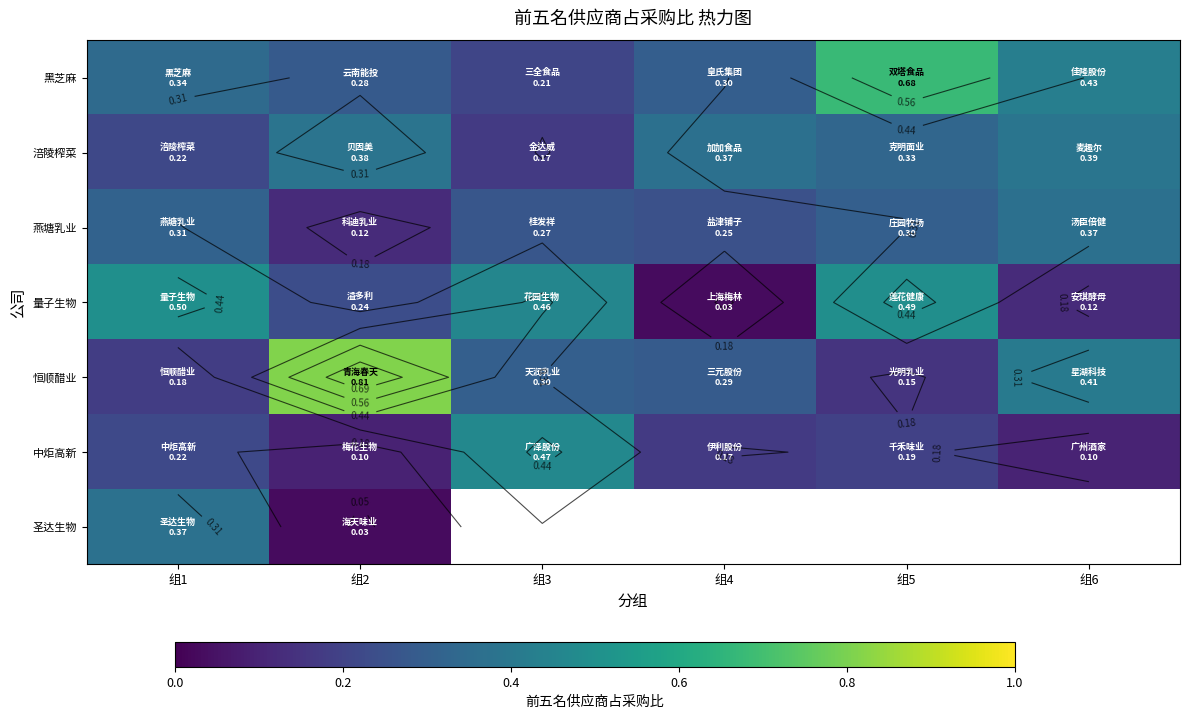

Is the value of 中炬高新 at 组6 greater than the value of 恒顺醋业 at 组2?

No